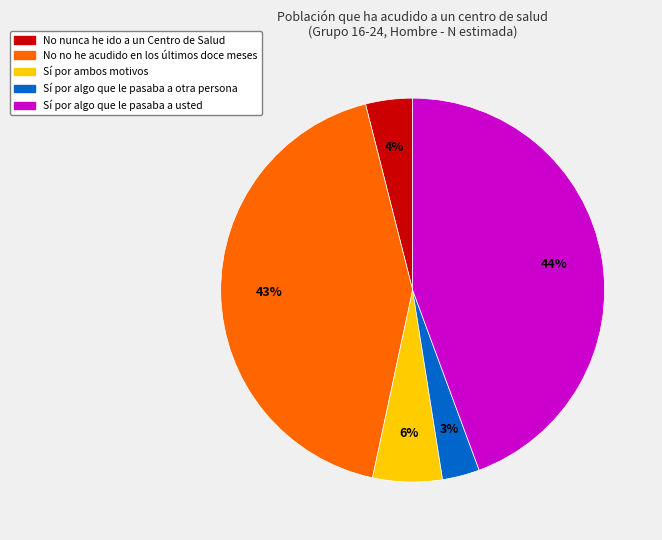

To the nearest percent, what is the difference between the largest and smallest slice percentages?

41%